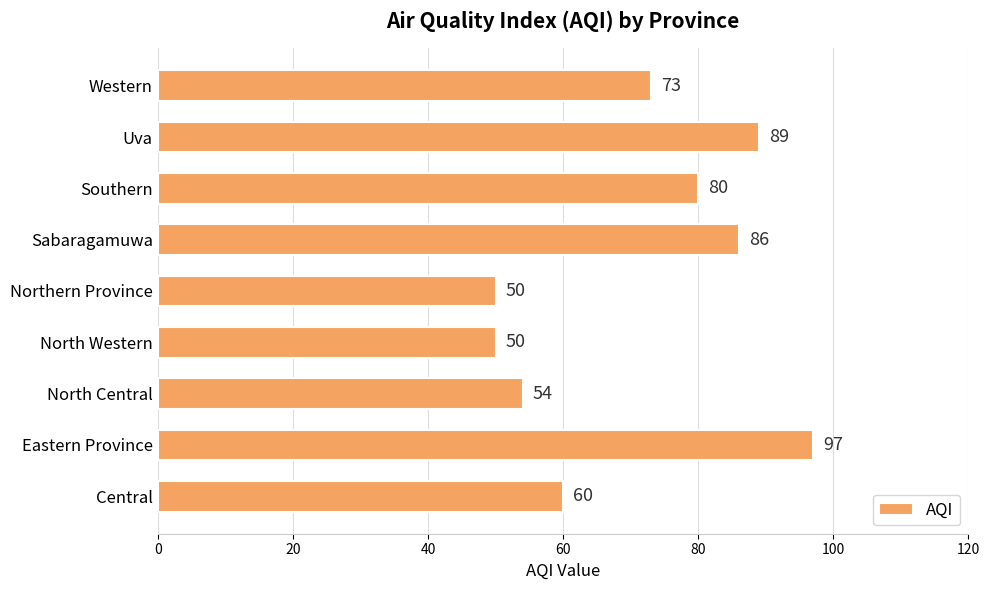

How many distinct data groups are displayed?

1